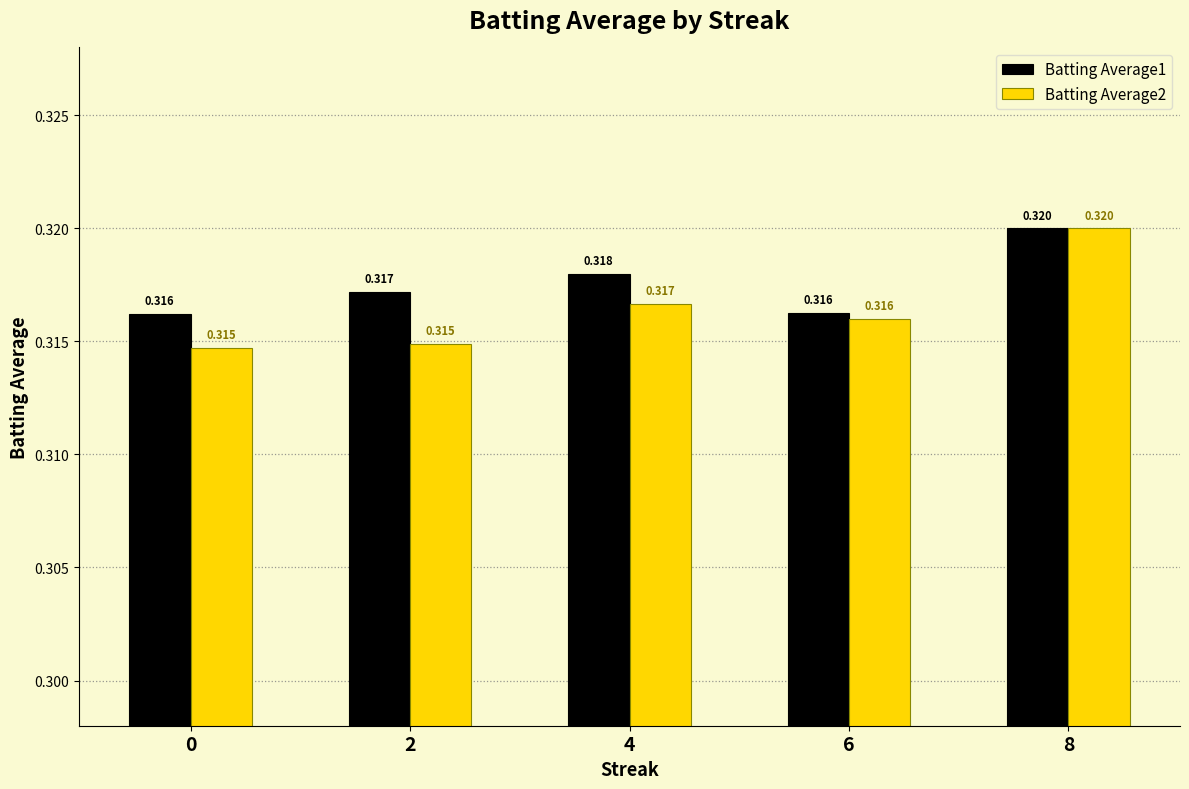

At which label does Batting Average2 reach its peak?

8